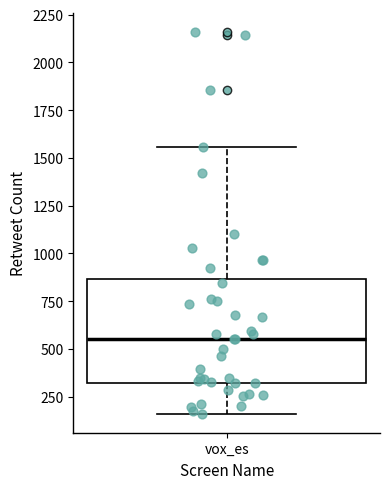

Where does the median line of the box for vox_es sit on the y-axis? The values are not printed on the chart, so give them approximately, as read against the axis.

550